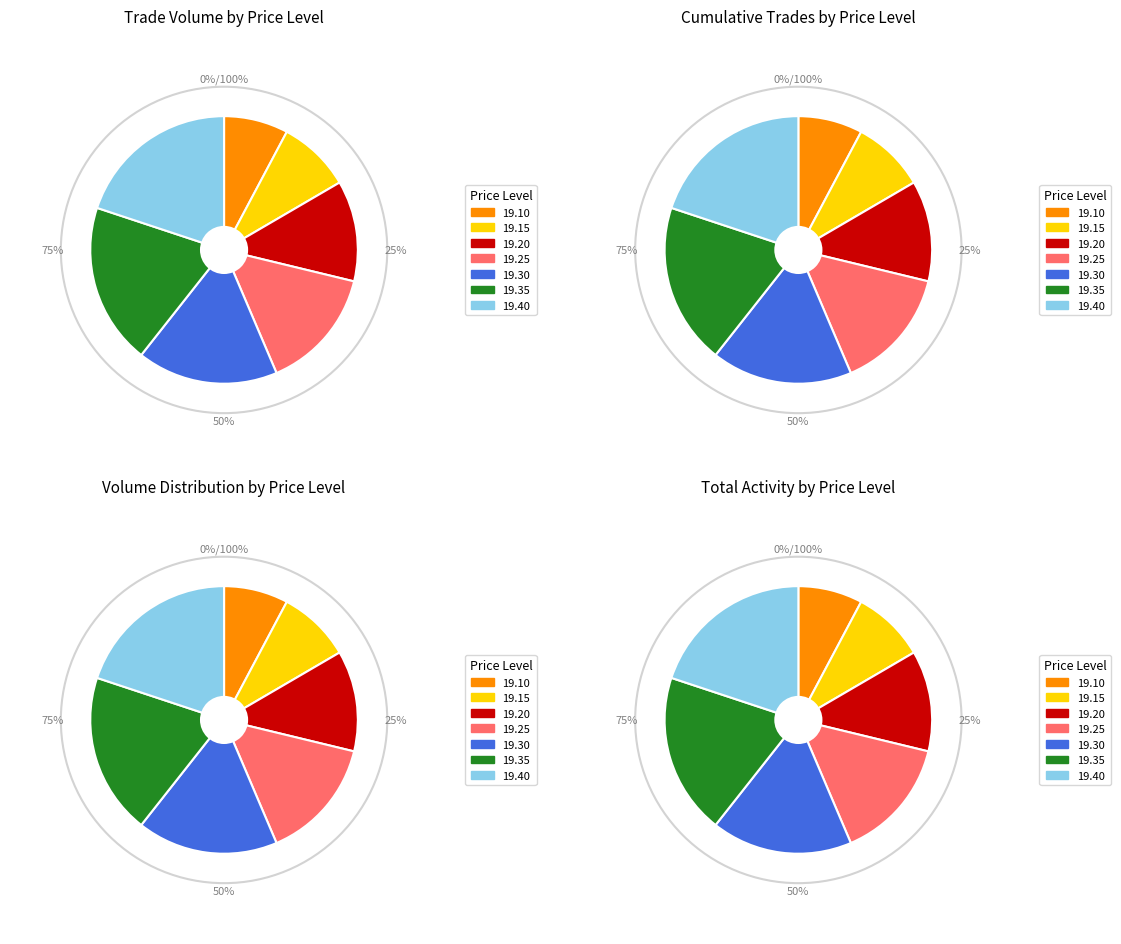

Is there any slice that represents more than half of the pie?

No